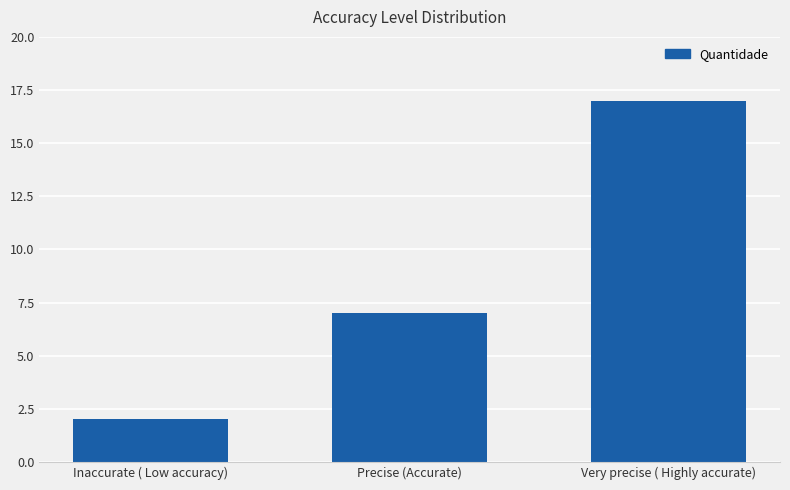

List the labels in order of value, largest first.

Very precise ( Highly accurate), Precise (Accurate), Inaccurate ( Low accuracy)